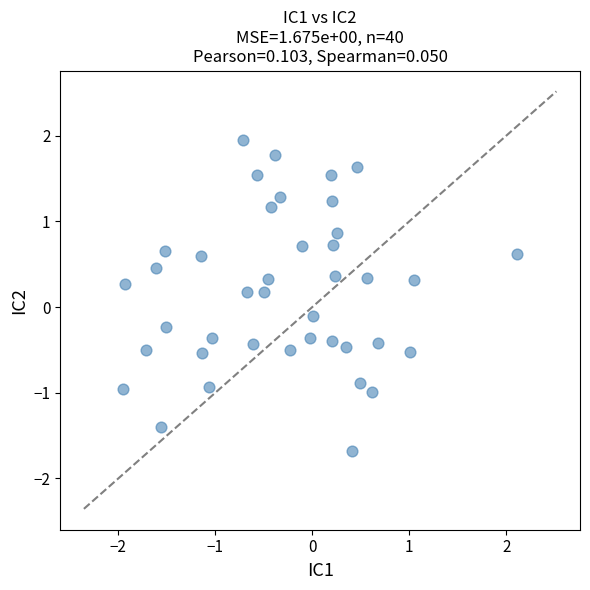

What is the range of X values (max minus min)?

4.1